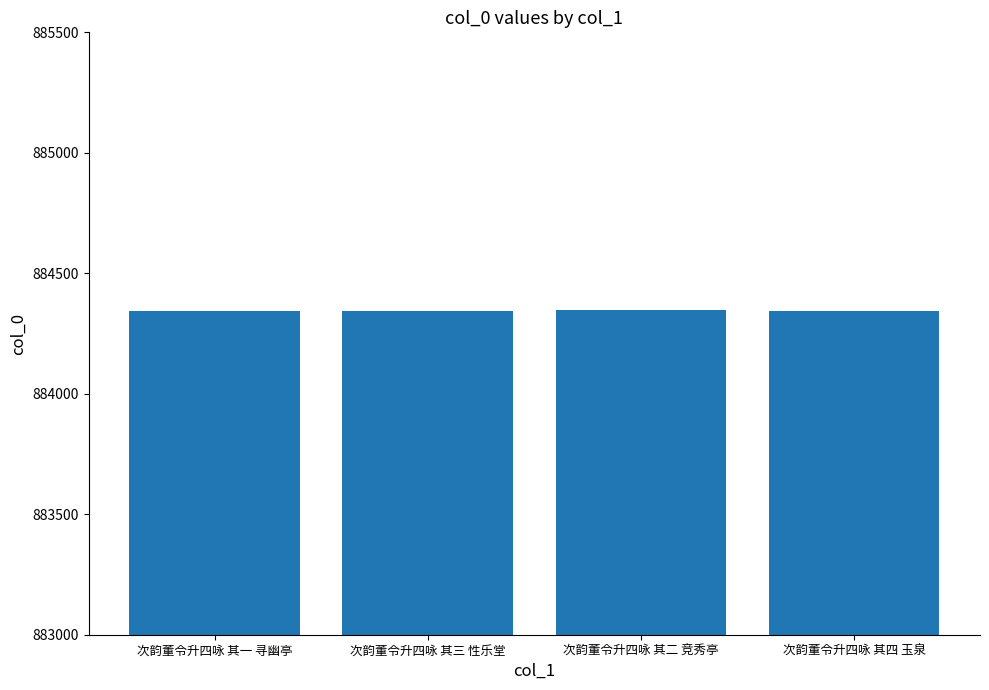

What is the approximate value at 次韵董令升四咏 其三 性乐堂?

884345